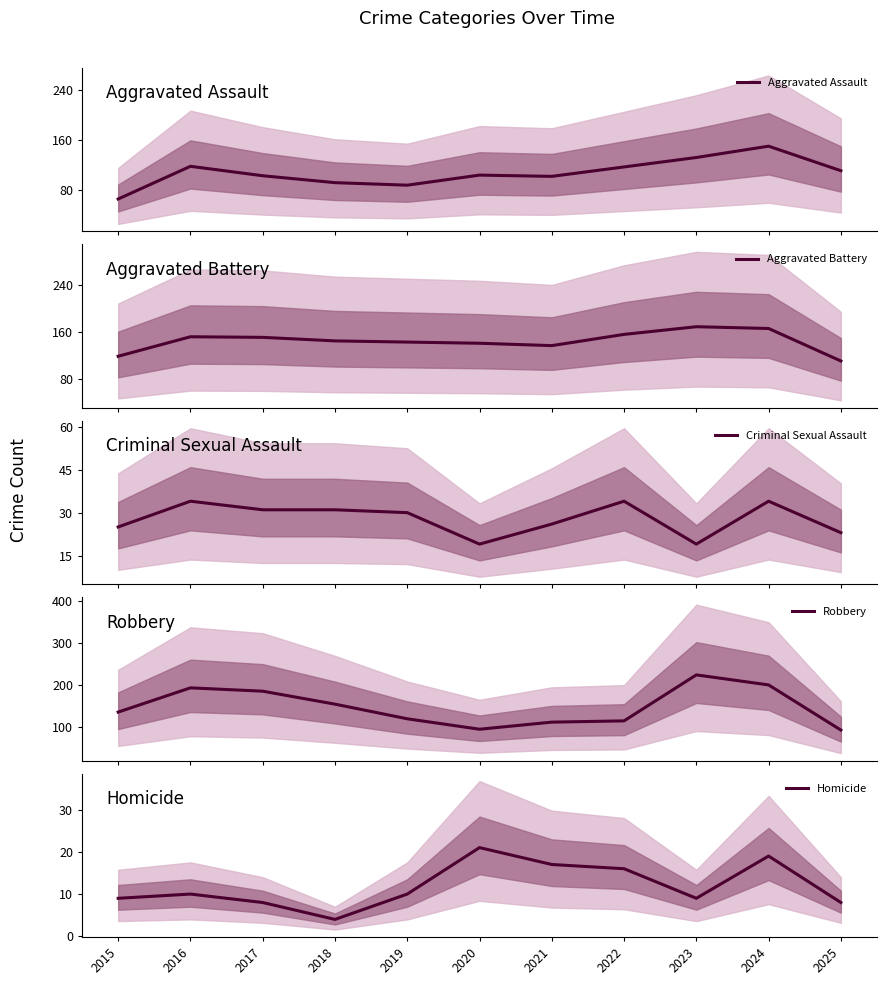

Is this an area chart (filled region under the line)?

No